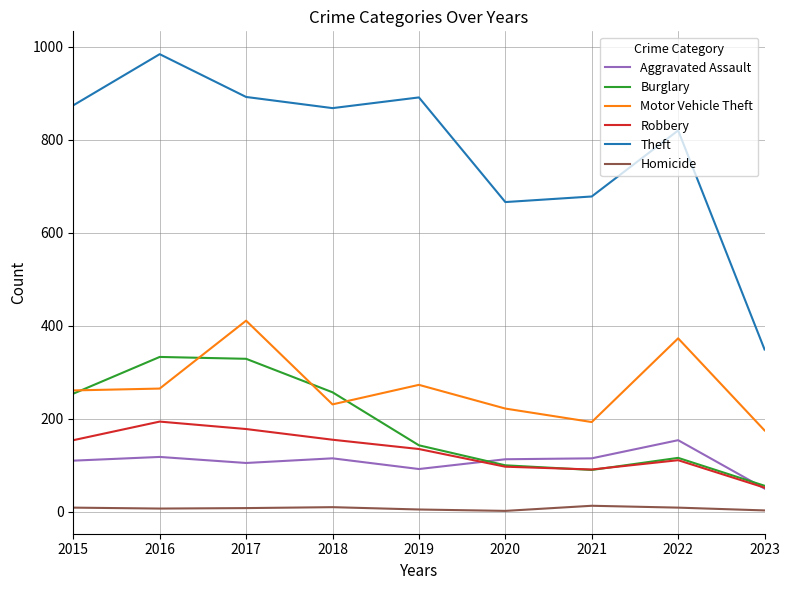

True or false: Theft and Aggravated Assault cross at least once.

False